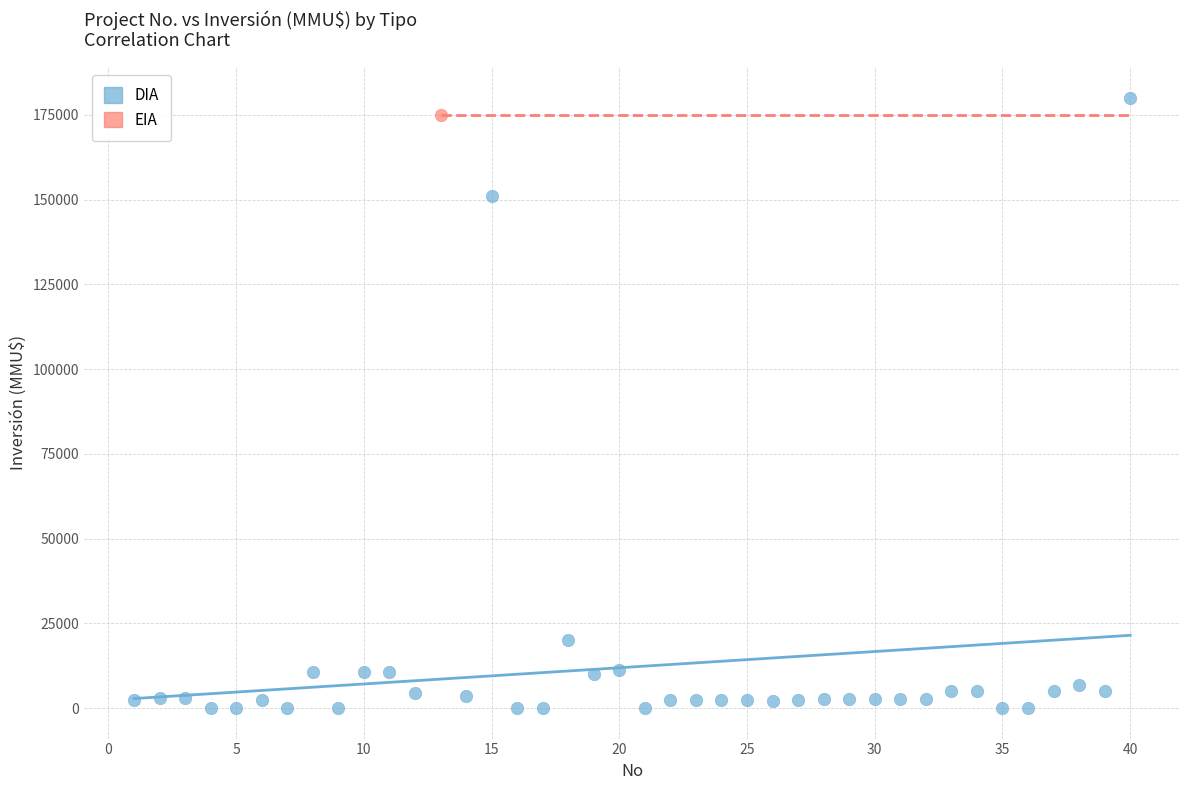

What are all the series names shown in the legend?

DIA, EIA